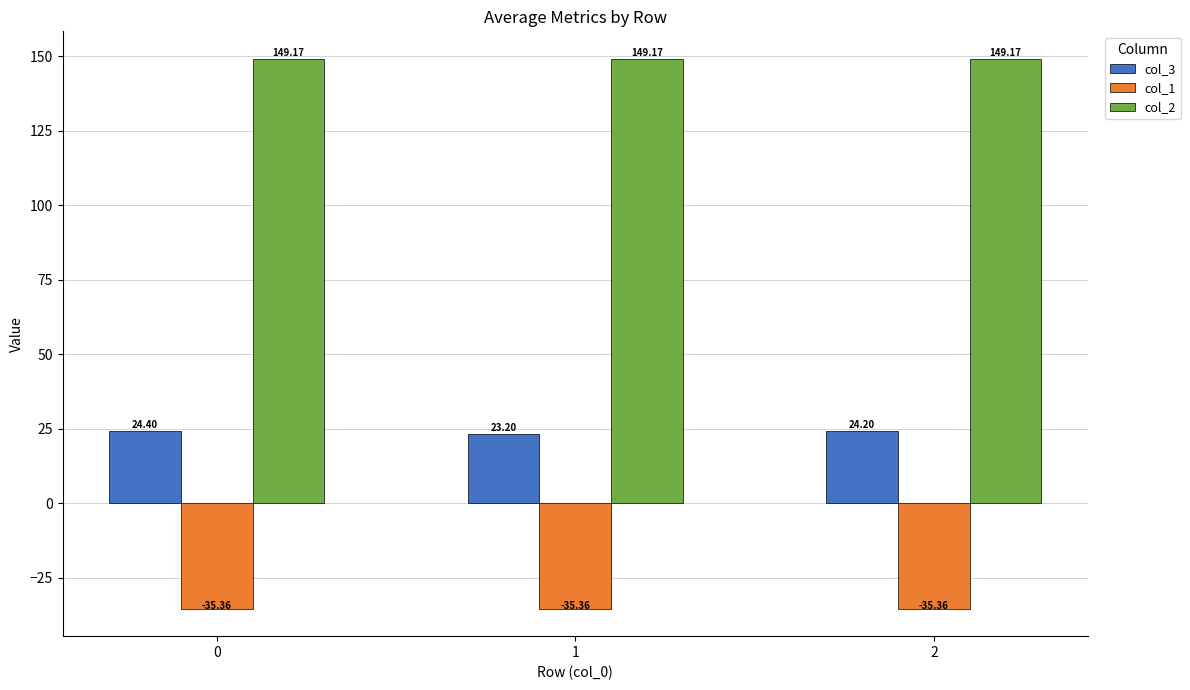

Which series has the widest spread of values?

col_3